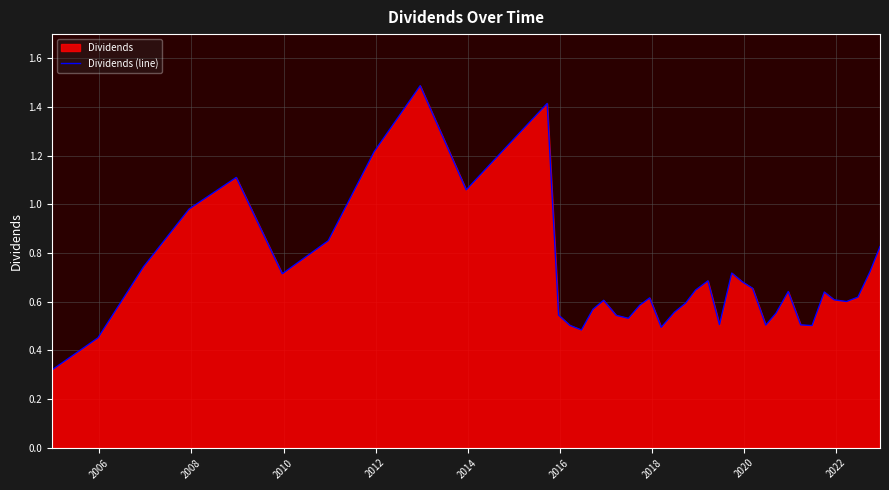

What is the maximum value shown in the chart?

1.5